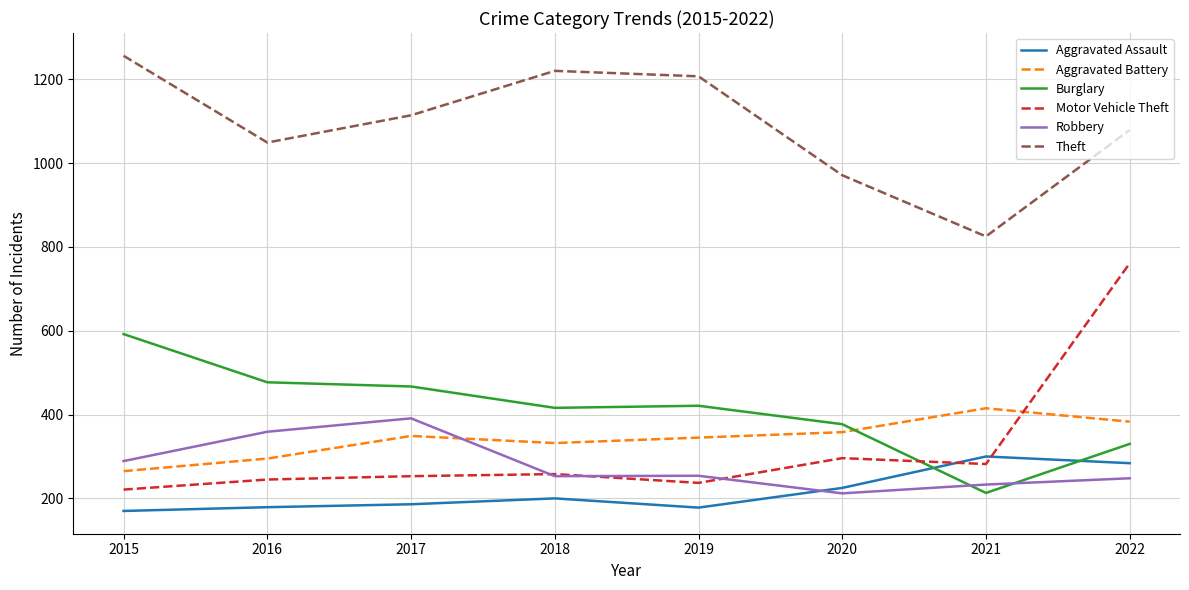

Which series changed the most between 2018 and 2020?

Theft